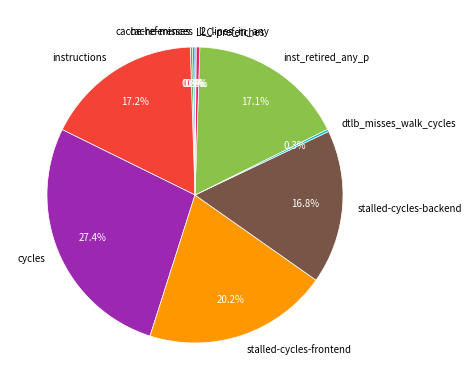

Does stalled-cycles-backend represent more than half of the total?

No